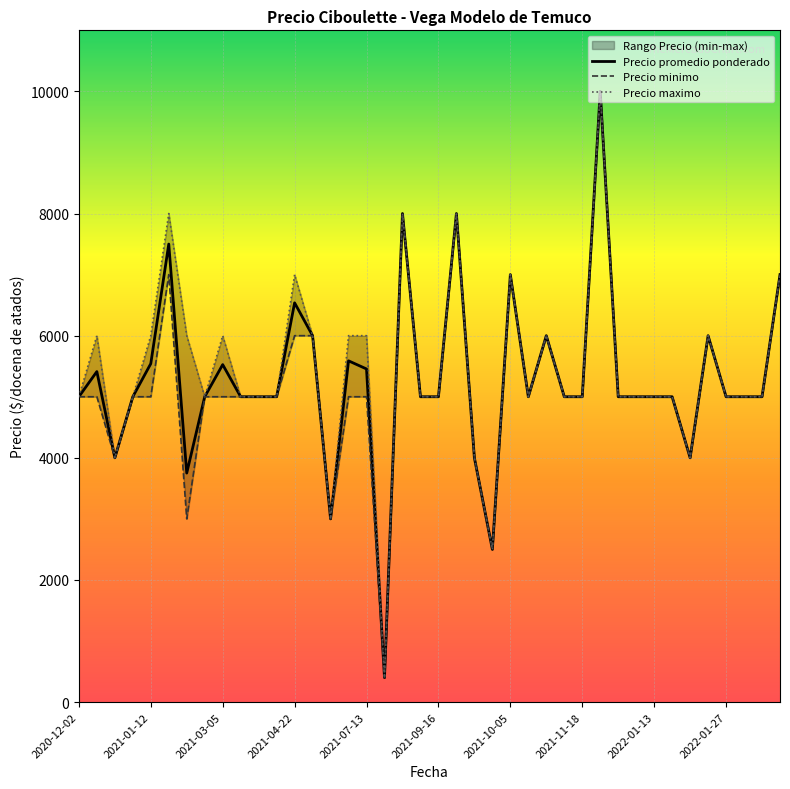

Is it true that Precio promedio ponderado equals 7139 at 2021-11-18?

False